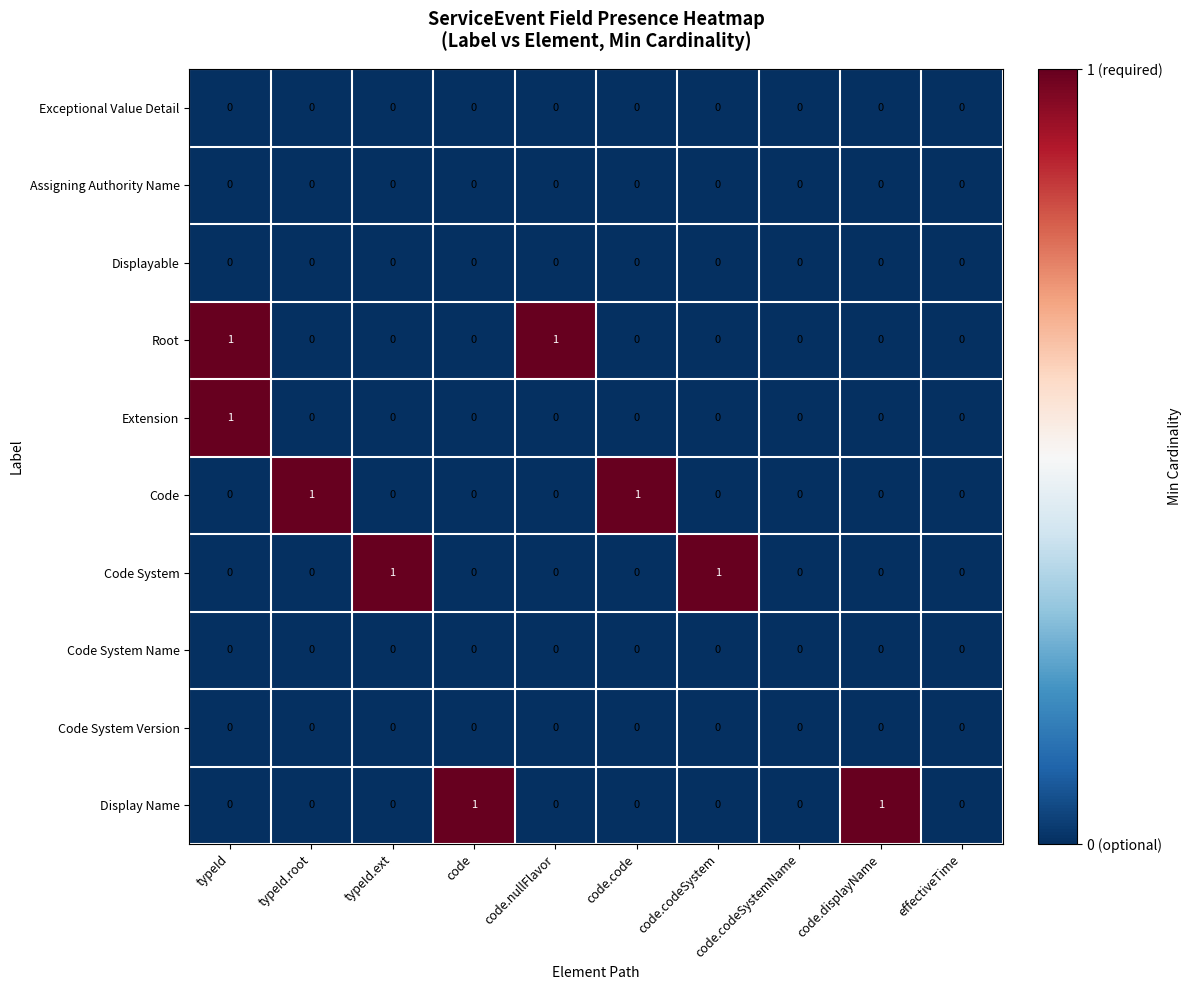

At which category is the sum across all series the highest?

typeId